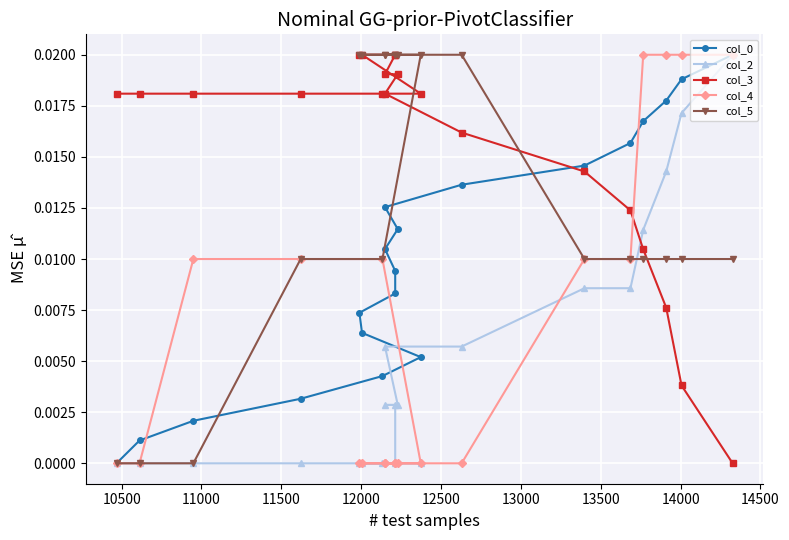

True or false: col_0 has more than 1 points higher than both neighbors.

False